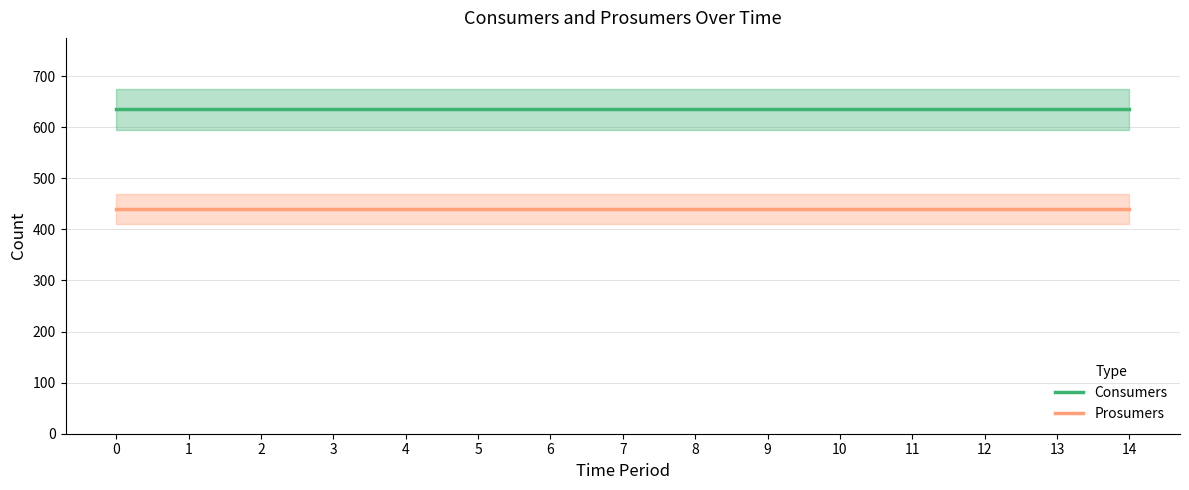

What is the average value of the Consumers series?

635